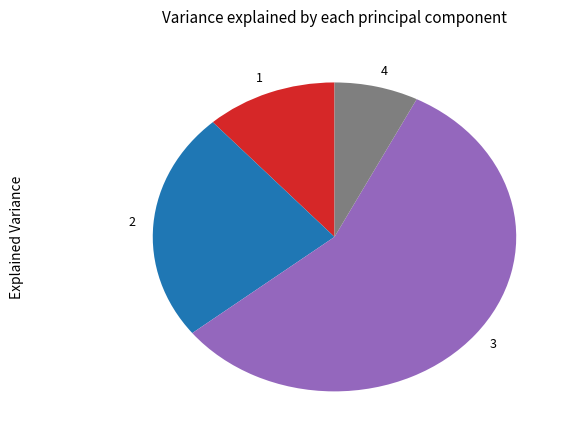

Do 3 and 1 together represent more than half of the pie?

Yes